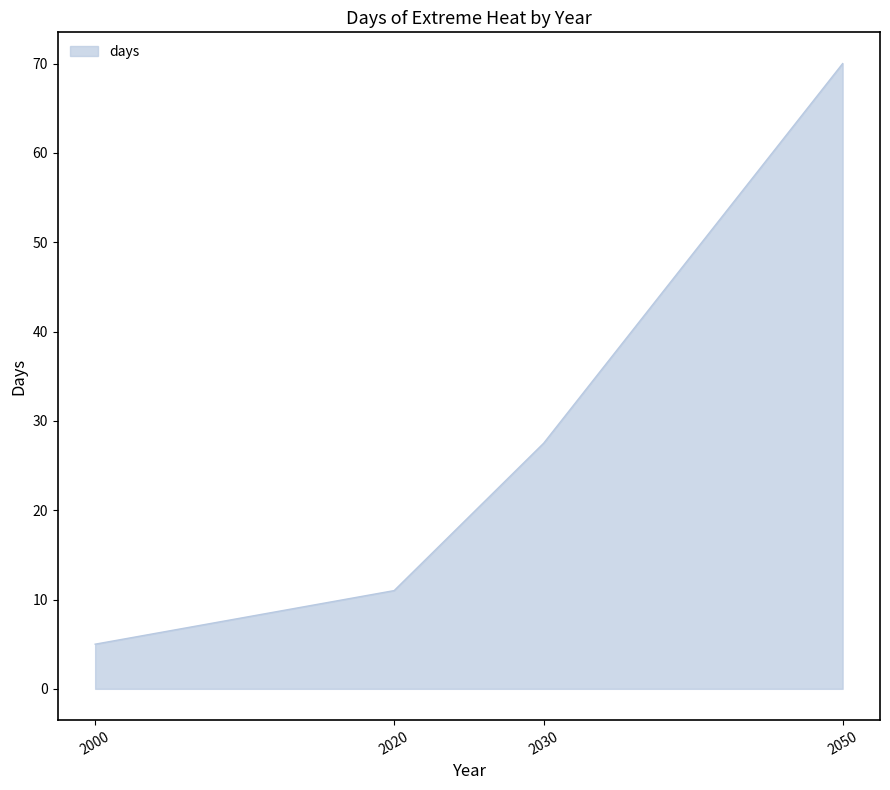

What is the sum of the values at 2050 and 2020?

81.0